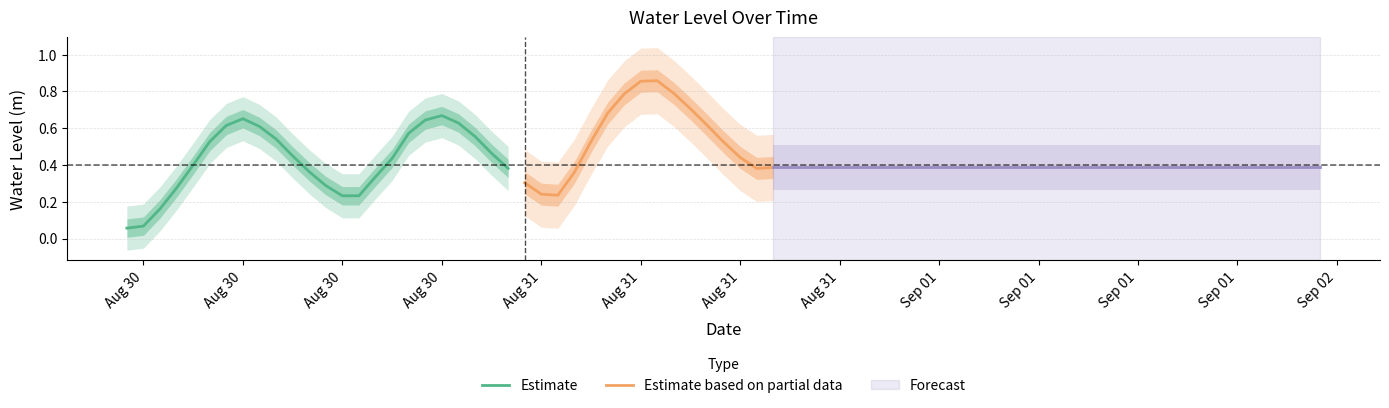

Reading right to left, what are all the values shown in this chart?

0.4	0.4	0.4	0.5	0.6	0.7	0.8	0.9	0.9	0.8	0.7	0.5	0.4	0.2	0.2	0.3	0.4	0.5	0.6	0.6	0.7	0.6	0.6	0.4	0.3	0.2	0.2	0.3	0.4	0.4	0.5	0.6	0.7	0.6	0.5	0.4	0.3	0.2	0.1	0.1